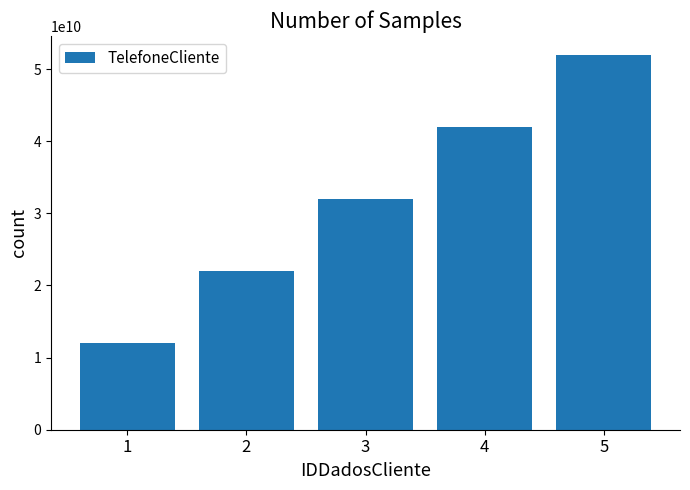

Approximately how many times larger is the value at 5 compared to 4?

1.2